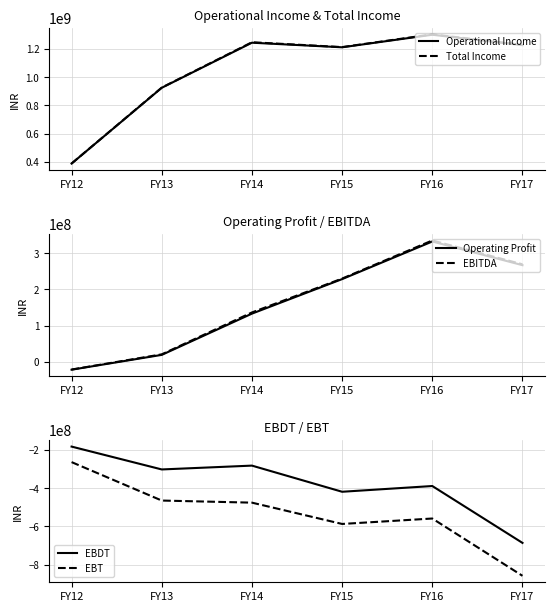

What is the lowest value of the EBDT series?

-686372055